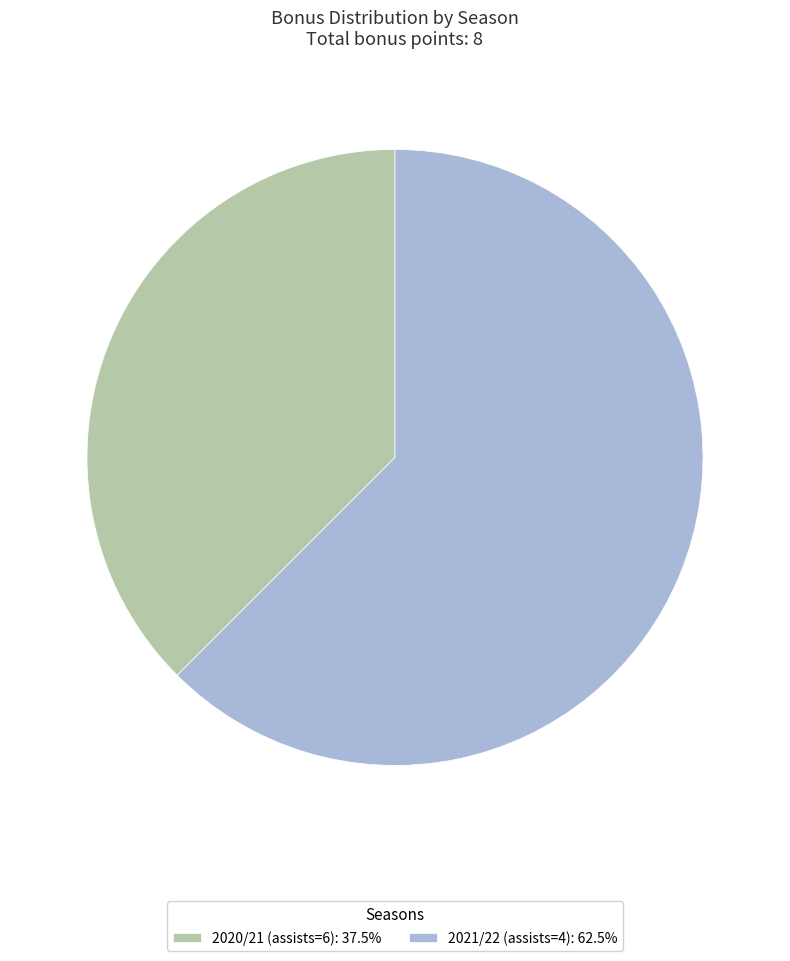

True or false: 2020/21 (assists=6) accounts for 38% of the total.

True